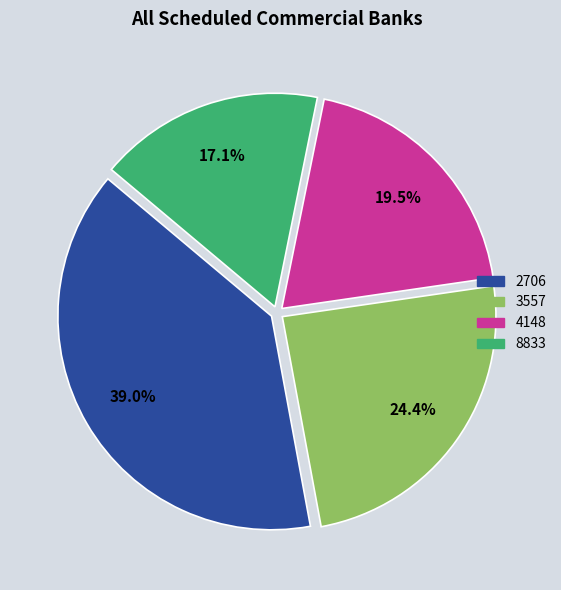

Rank the categories by value from lowest to highest.

8833, 4148, 3557, 2706